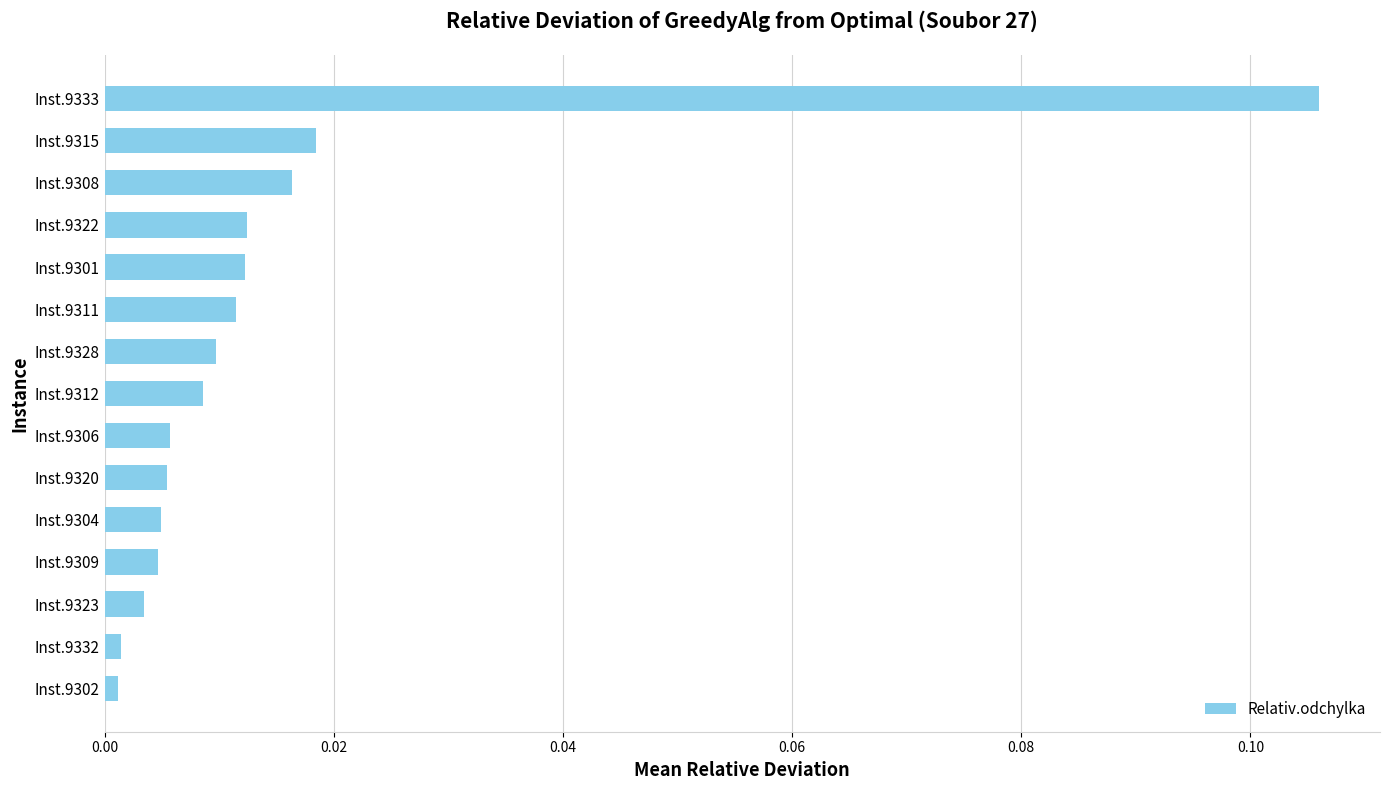

Which category has the highest value across all series?

Inst.9333